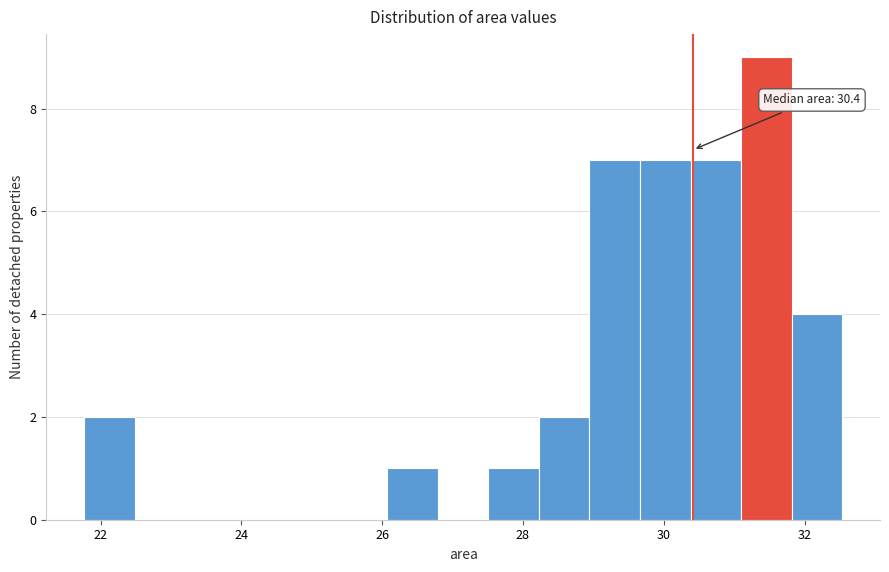

Read against the x-axis, roughly where is the centre of the tallest bar?

31.4